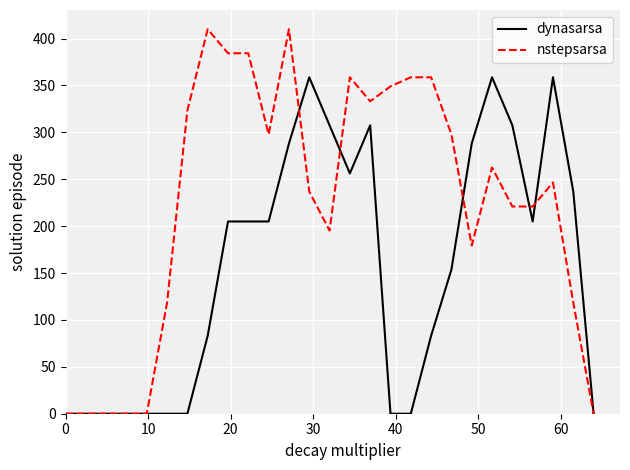

List the series in order of their overall mean, lowest first.

dynasarsa, nstepsarsa